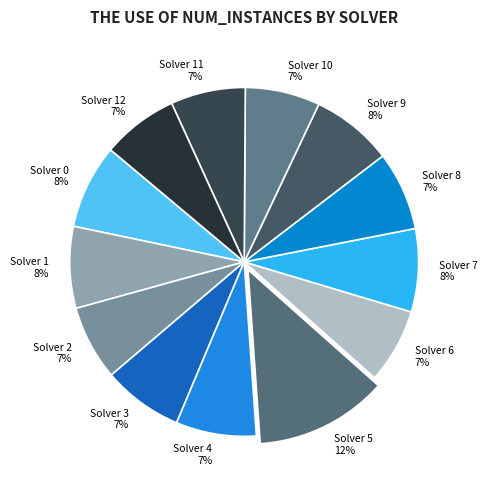

Is the sum of Solver 3 and Solver 12 greater than half?

No